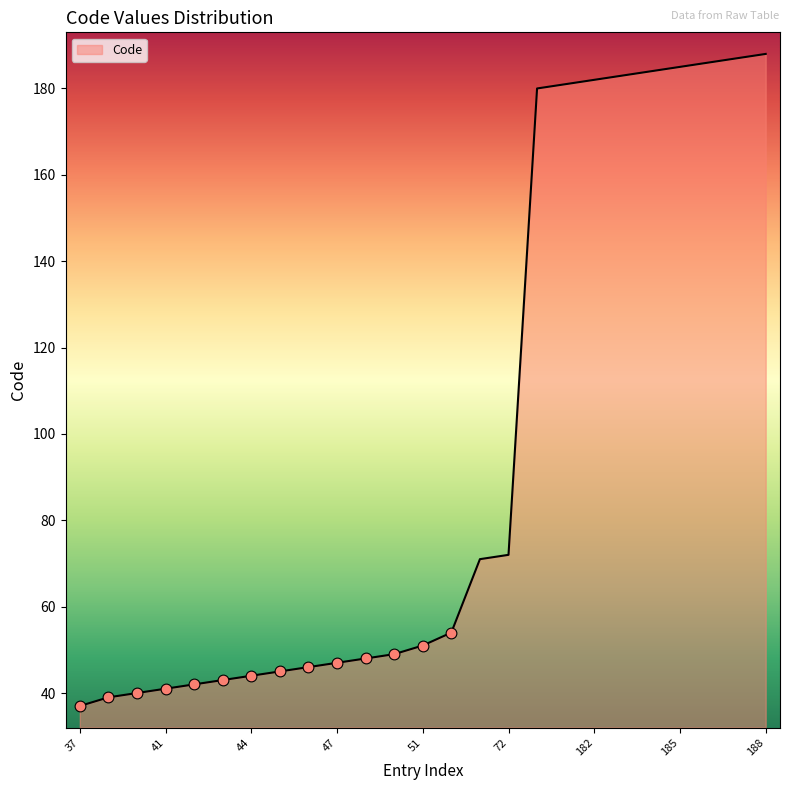

What is the greatest value displayed?

188